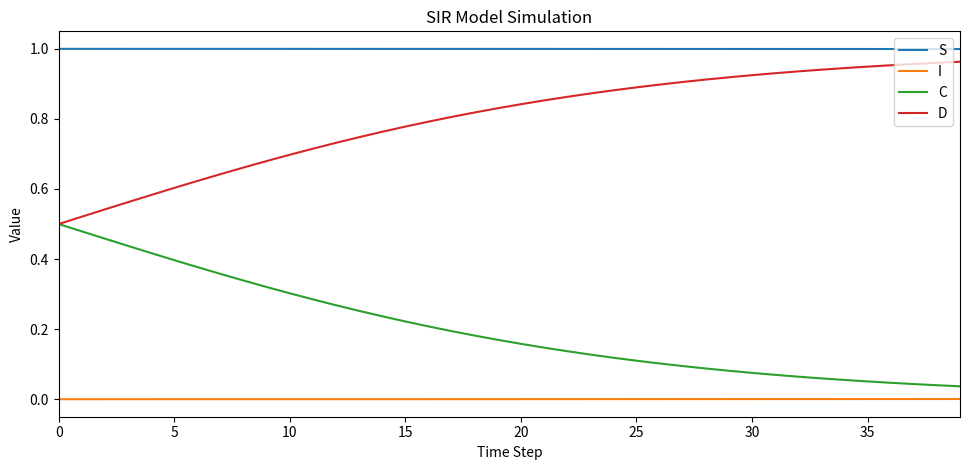

List the series in order of their overall mean, highest first.

S, D, C, I